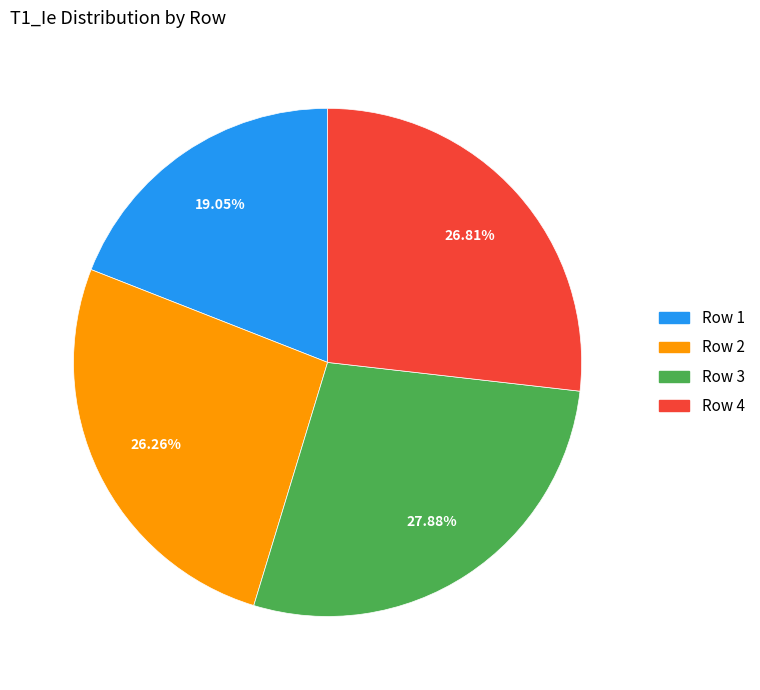

How much of the chart is everything except Row 4?

73.2%